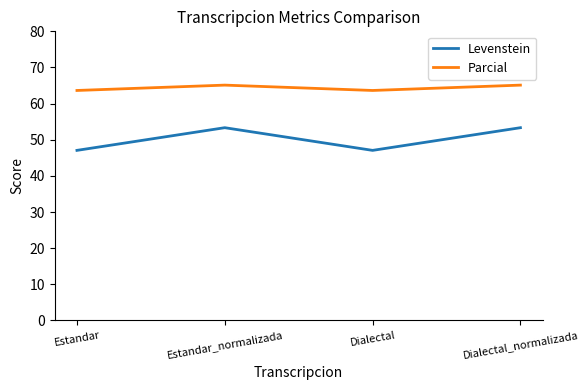

What is the sum of all Levenstein values?

200.8